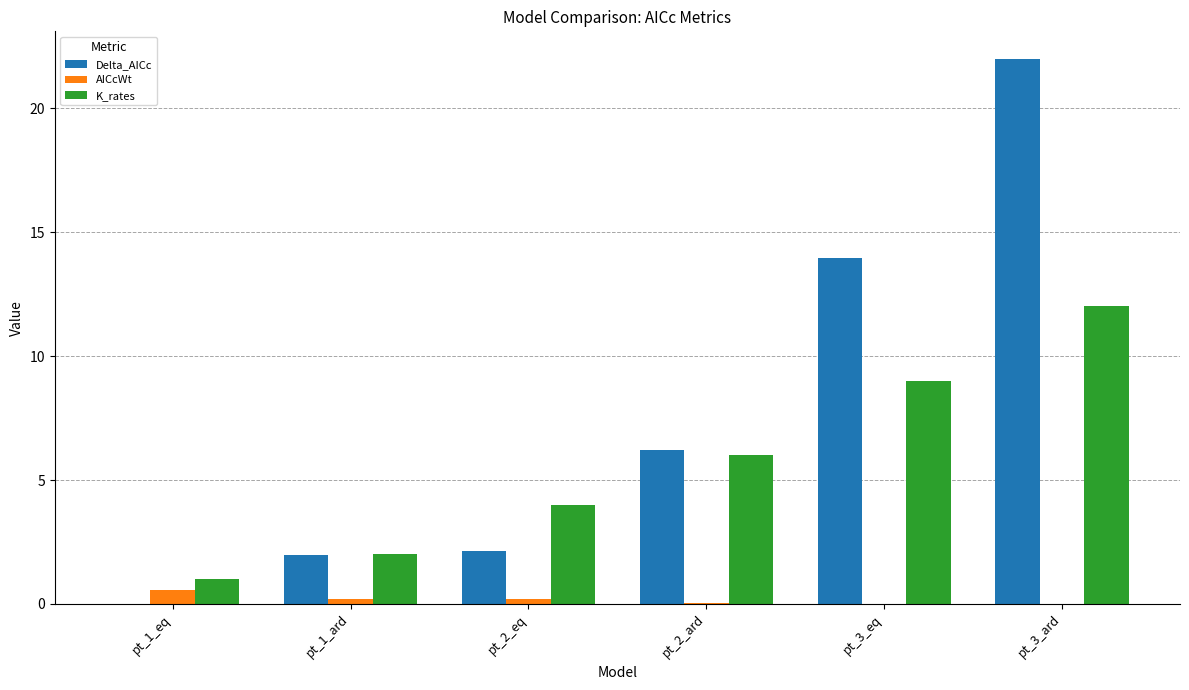

What is the total value across all series at pt_2_eq?

6.3